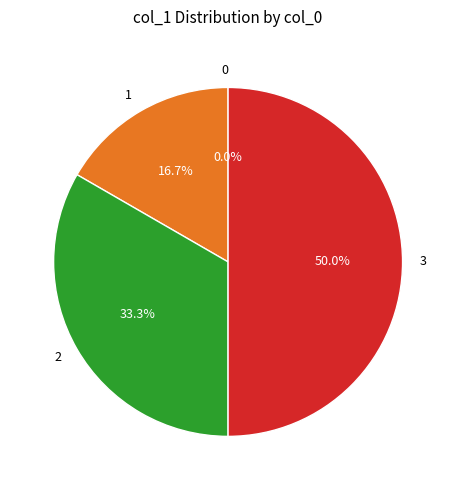

What percentage is NOT represented by 2?

66.7%